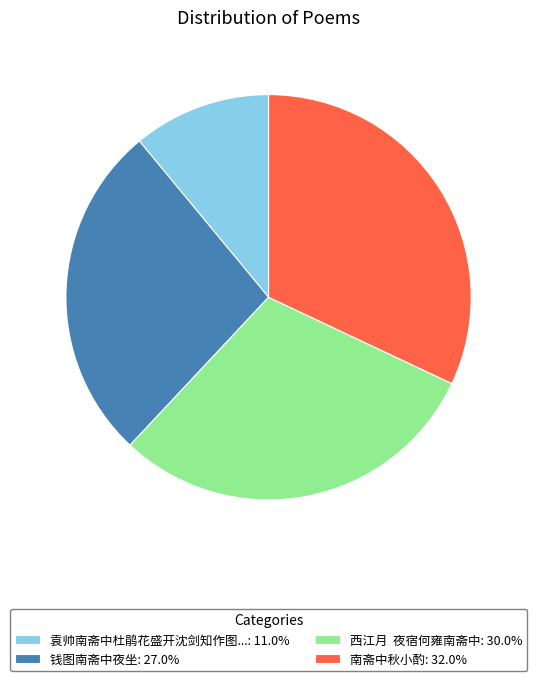

What is the ratio of the value at 南斋中秋小酌: 32.0% to the value at 西江月 夜宿何雍南斋中: 30.0%?

1.1